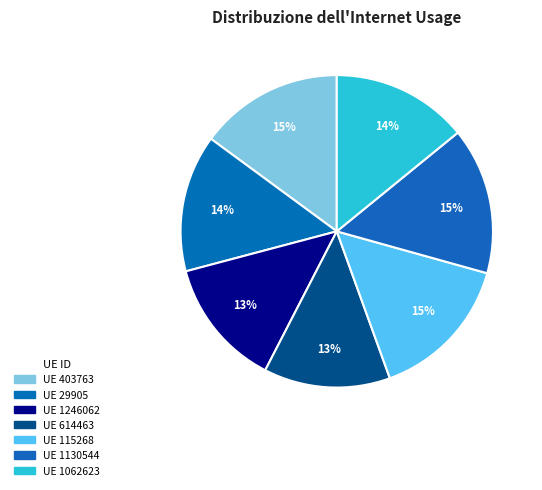

How many slices are in this pie chart?

7